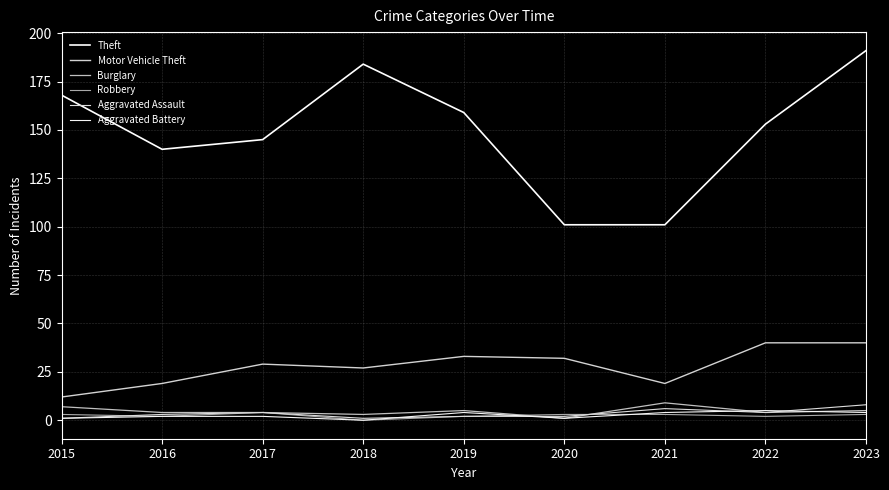

Count the number of data series in this chart.

6